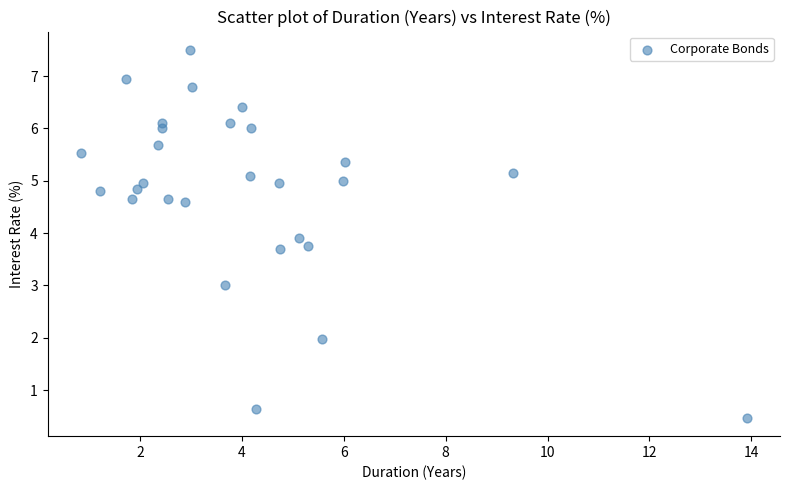

What is the range of X values (max minus min)?

13.1